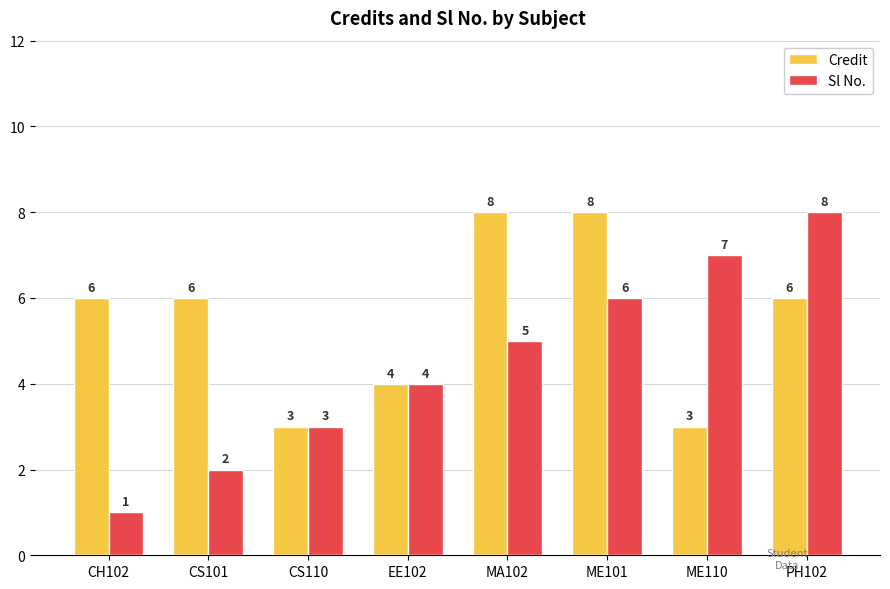

What is the value of the Credit bar at the 4th from the left?

4